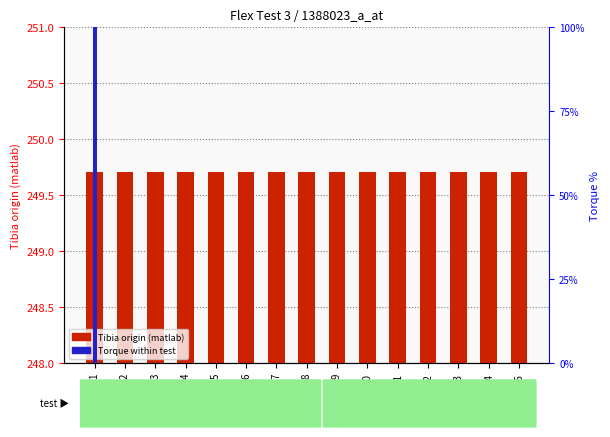

What is the total value across all series at 10?

249.7